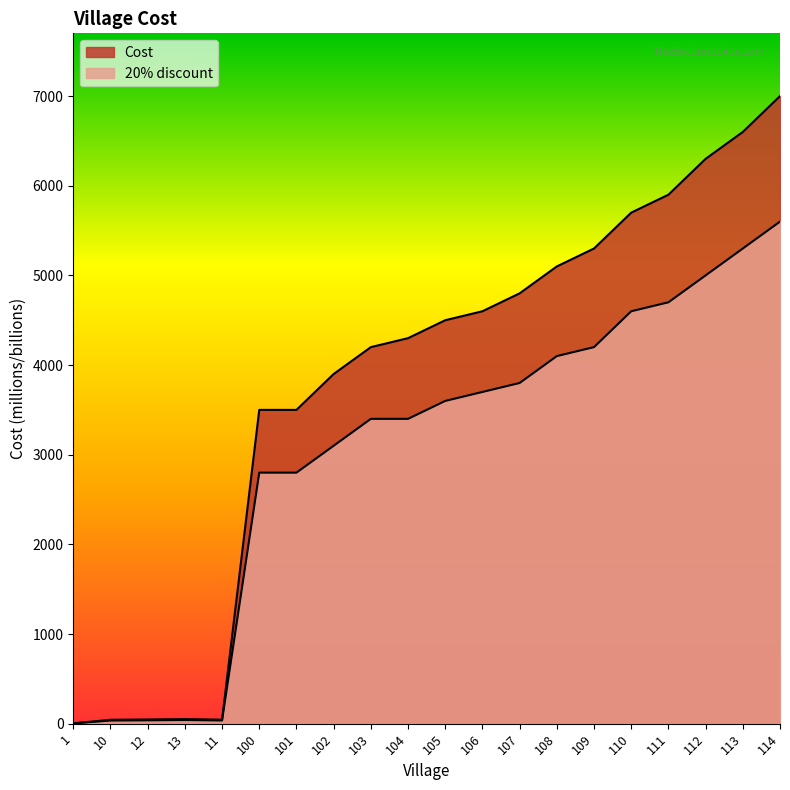

Where does the Cost series first go above 4500?

106